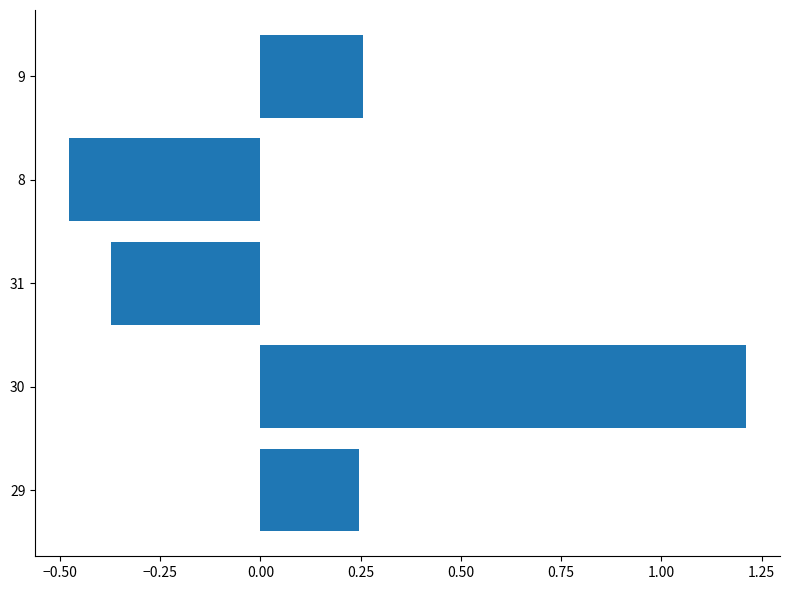

What is the change in value from 29 to 31?

-0.6